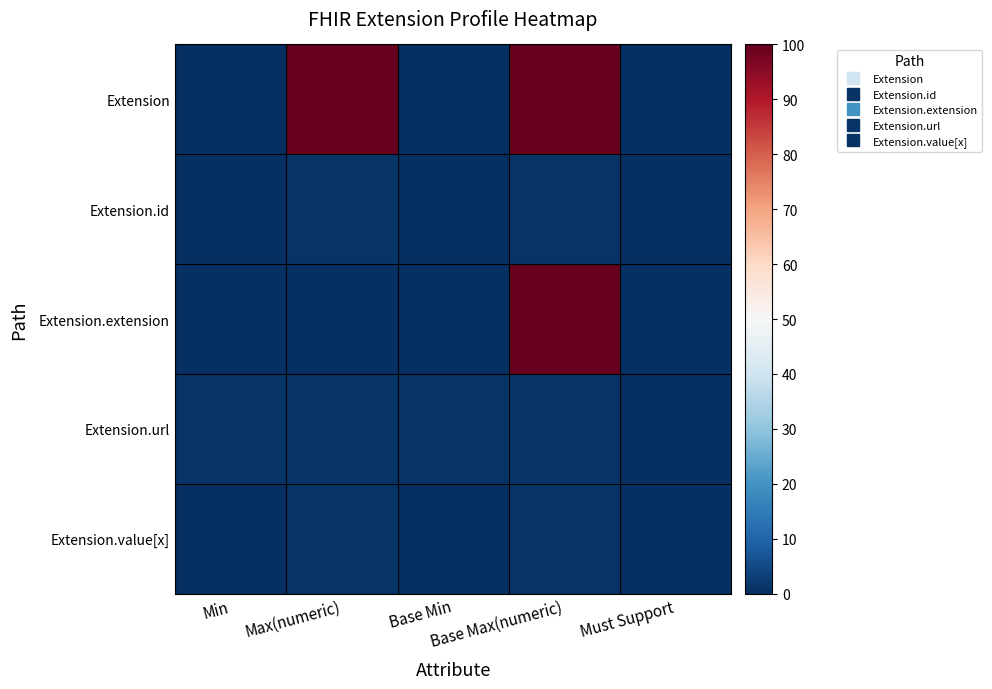

Reading left to right, transcribe all the data shown in this chart.

Extension: Min=0.0	Max(numeric)=100.0	Base Min=0.0	Base Max(numeric)=100.0	Must Support=0.0
Extension.id: Min=0.0	Max(numeric)=1.0	Base Min=0.0	Base Max(numeric)=1.0	Must Support=0.0
Extension.extension: Min=0.0	Max(numeric)=0.0	Base Min=0.0	Base Max(numeric)=100.0	Must Support=0.0
Extension.url: Min=1.0	Max(numeric)=1.0	Base Min=1.0	Base Max(numeric)=1.0	Must Support=0.0
Extension.value[x]: Min=0.0	Max(numeric)=1.0	Base Min=0.0	Base Max(numeric)=1.0	Must Support=0.0